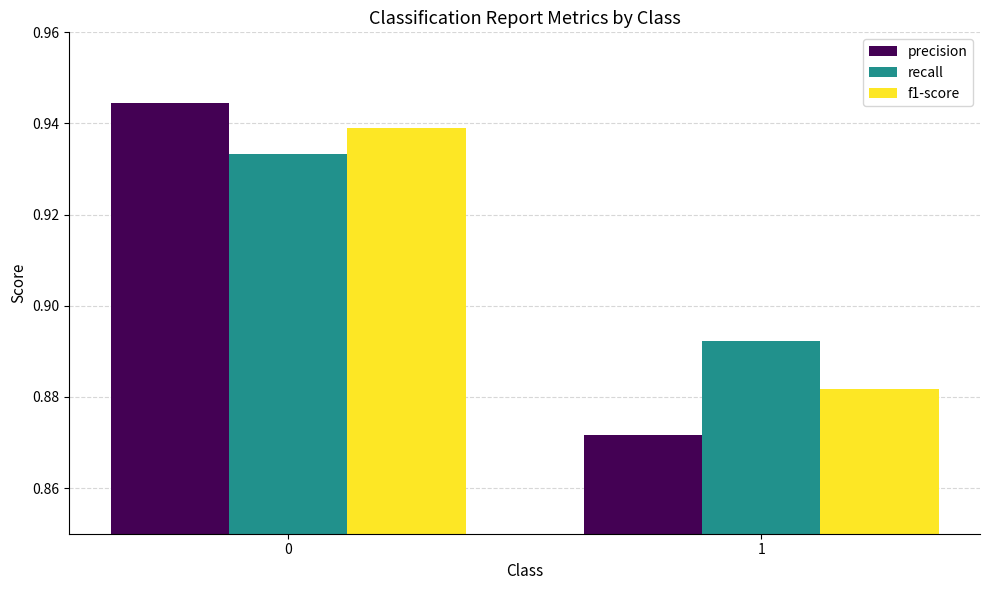

At how many categories does at least one series exceed 0?

2